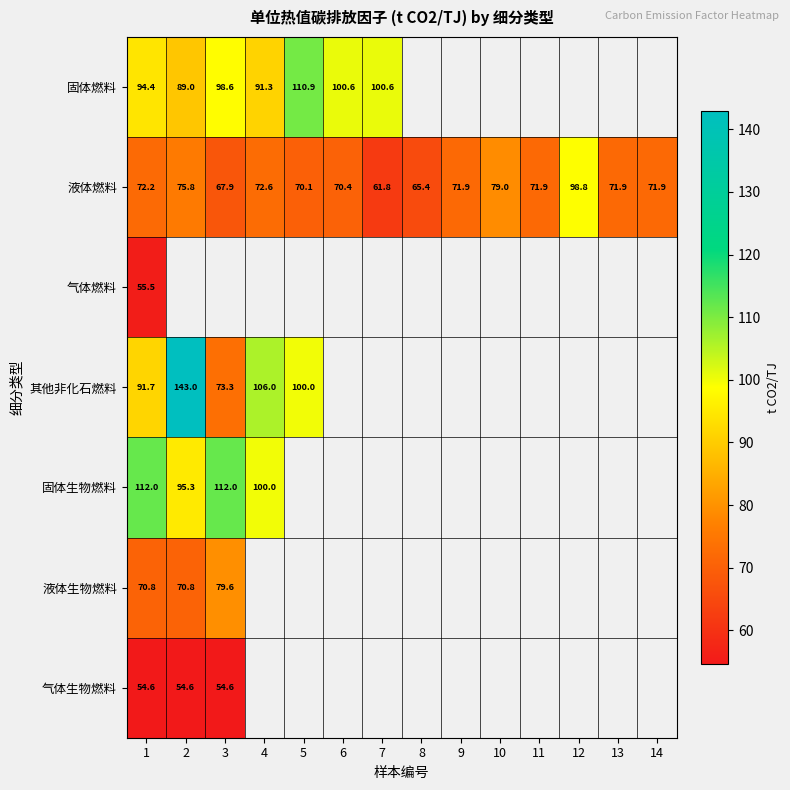

At 1, list the series in order from smallest to largest.

气体生物燃料, 气体燃料, 液体生物燃料, 液体燃料, 其他非化石燃料, 固体燃料, 固体生物燃料